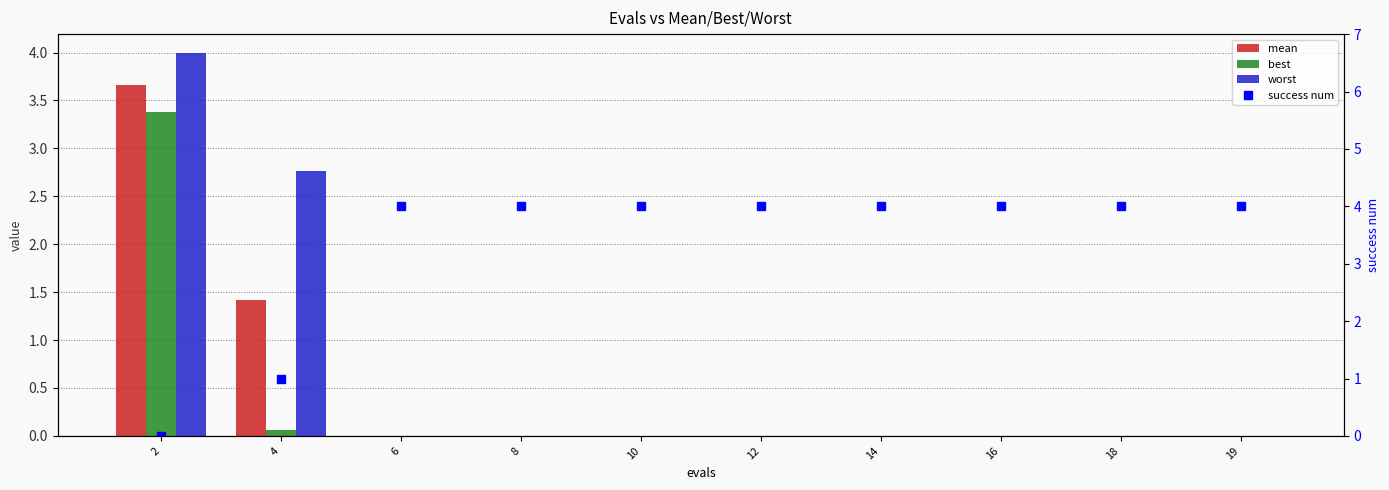

Reading left to right, extract all data points from this chart.

mean: 2=3.7	4=1.4	6=0.0	8=0.0	10=0.0	12=0.0	14=0.0	16=0.0	18=0.0	19=0.0
best: 2=3.4	4=0.1	6=0.0	8=0.0	10=0.0	12=0.0	14=0.0	16=0.0	18=0.0	19=0.0
worst: 2=4.0	4=2.8	6=0.0	8=0.0	10=0.0	12=0.0	14=0.0	16=0.0	18=0.0	19=0.0
success num: 2=0.0	4=1.0	6=4.0	8=4.0	10=4.0	12=4.0	14=4.0	16=4.0	18=4.0	19=4.0